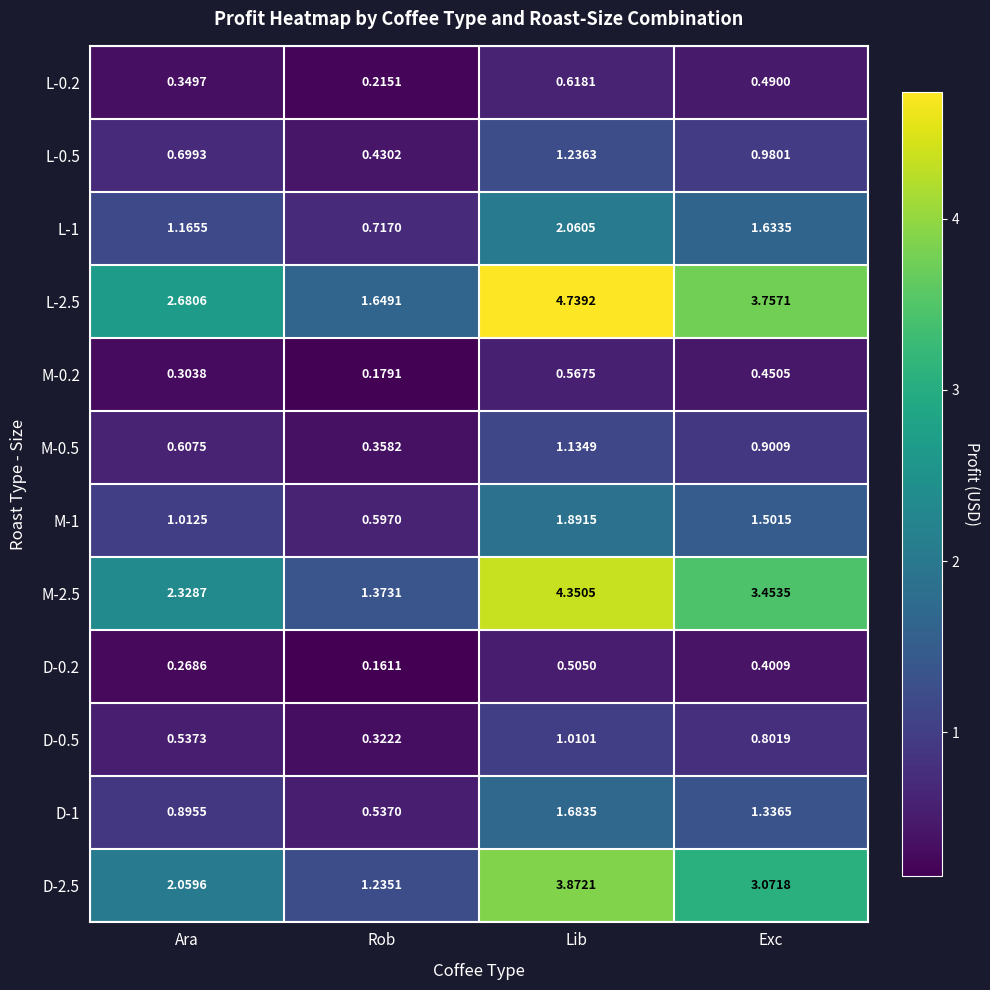

List the labels in order of D-1 value, largest first.

Lib, Exc, Ara, Rob